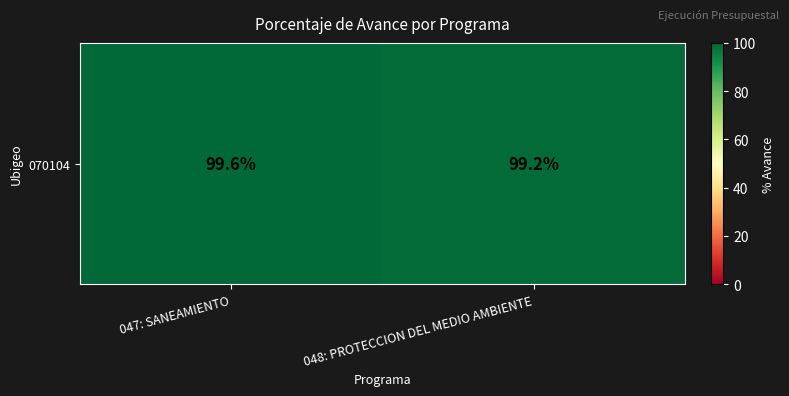

List the labels in order of value, largest first.

047: SANEAMIENTO, 048: PROTECCION DEL MEDIO AMBIENTE